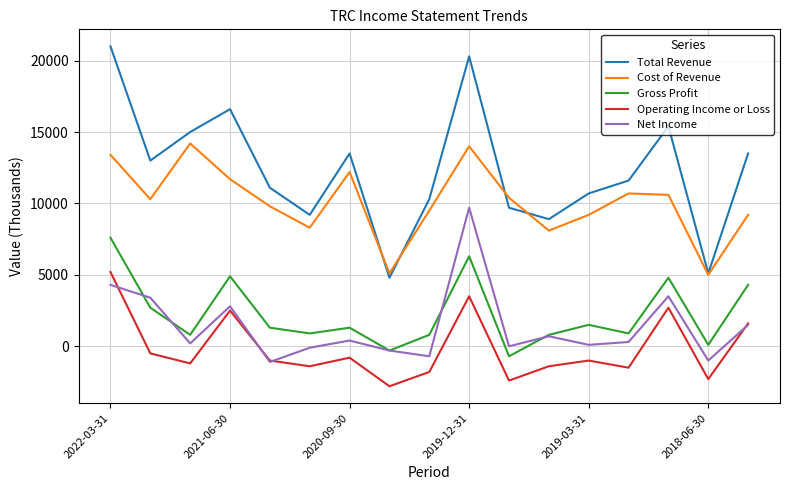

What is the highest value of the Operating Income or Loss series?

5200